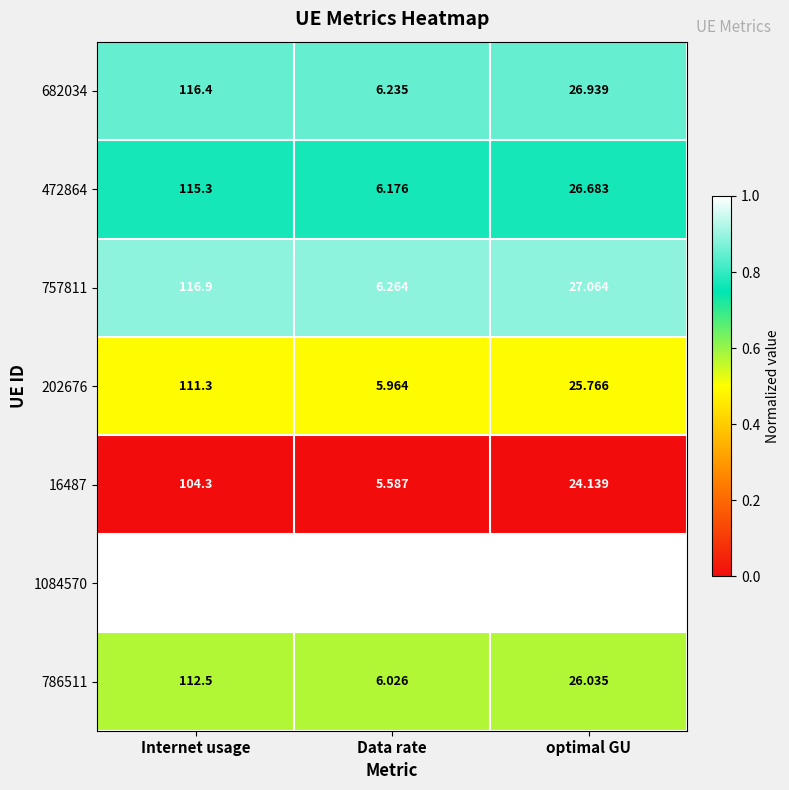

Rank the categories by 1084570 value from highest to lowest.

Internet usage, optimal GU, Data rate